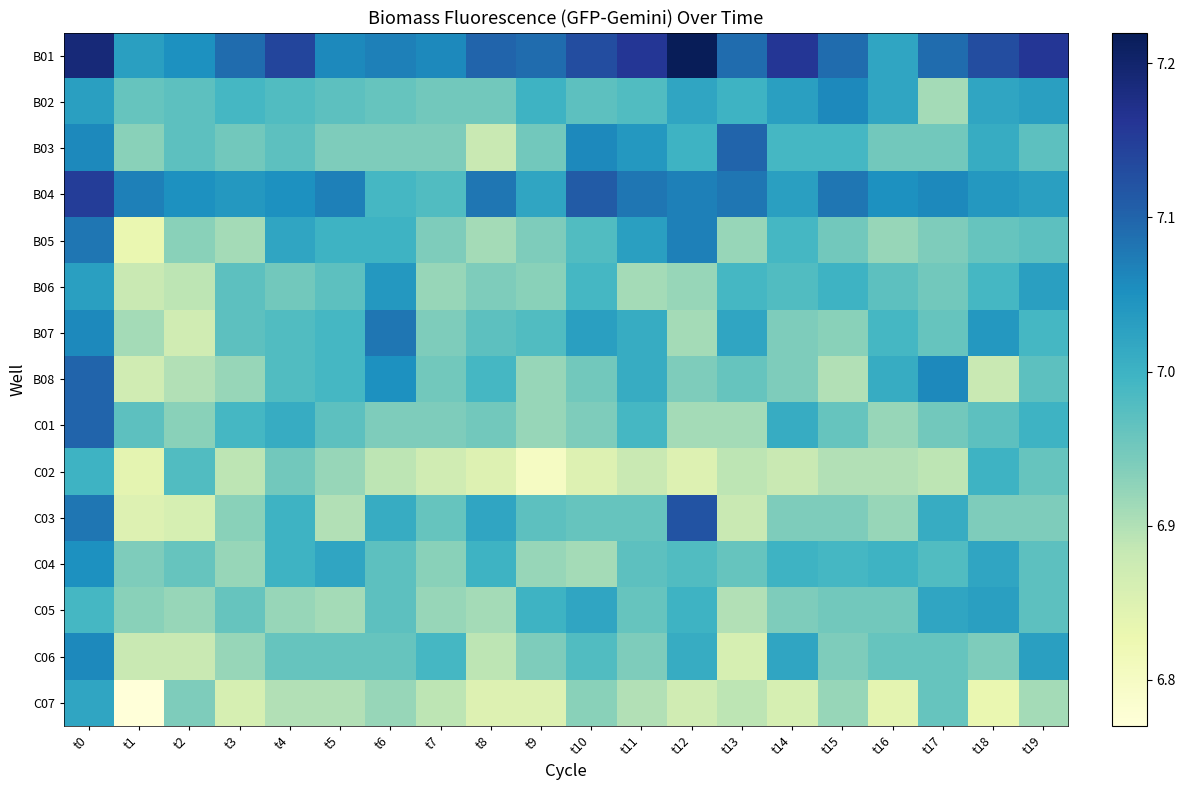

At which category is the sum across all series the highest?

t0